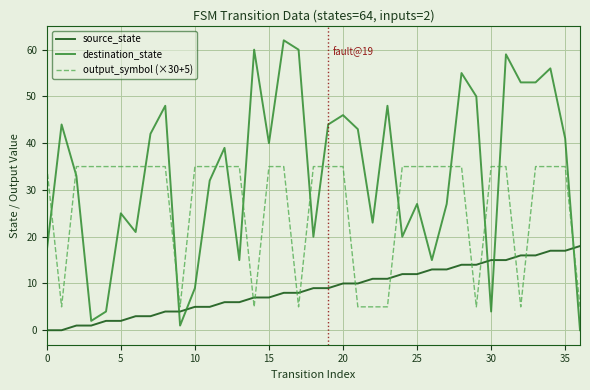

What is the maximum value shown in the chart?

62